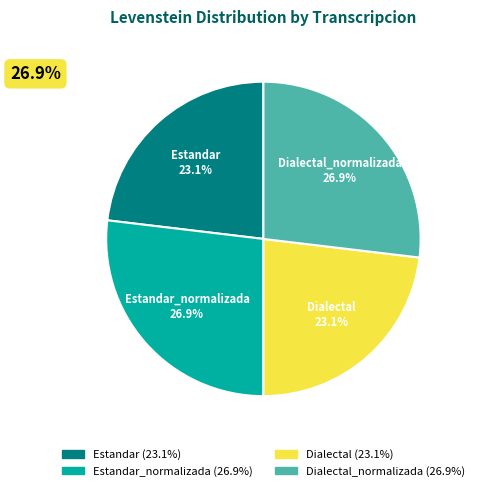

Is there a majority slice in this chart?

No